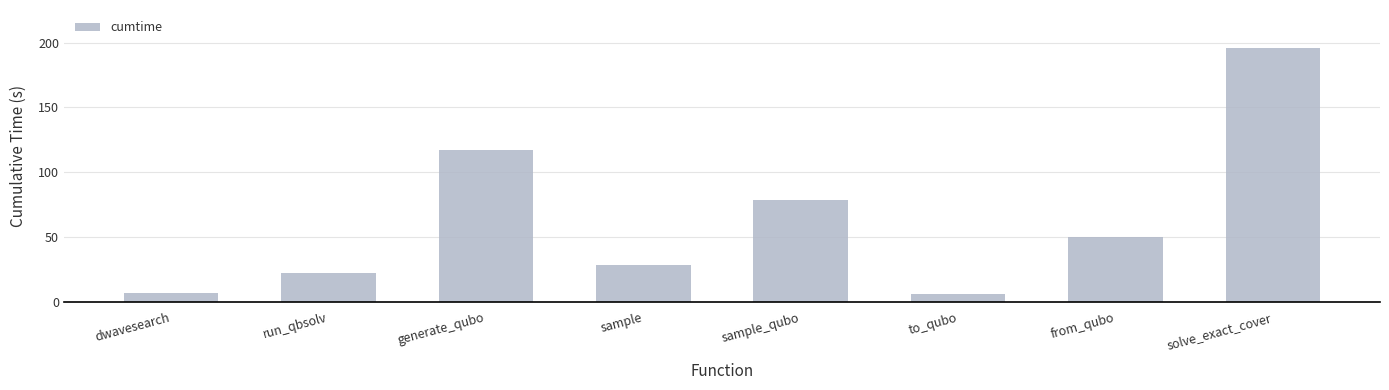

At which label is the value closest to 101?

generate_qubo